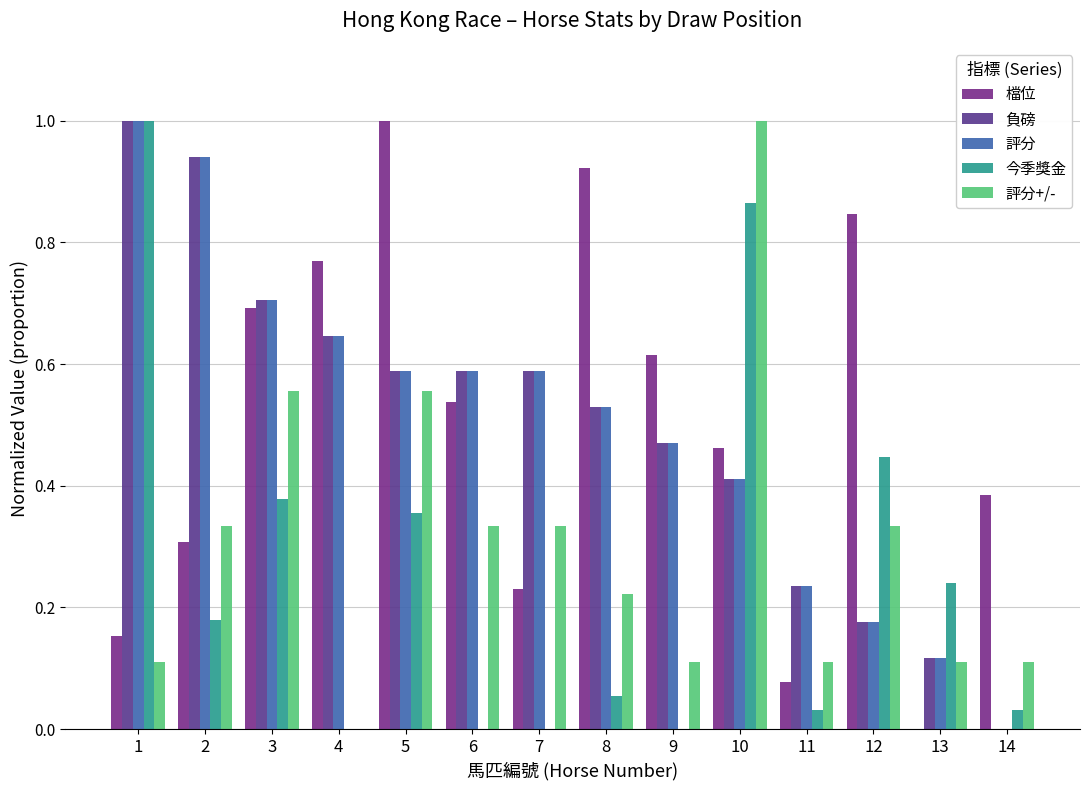

How many groups of bars are there?

14